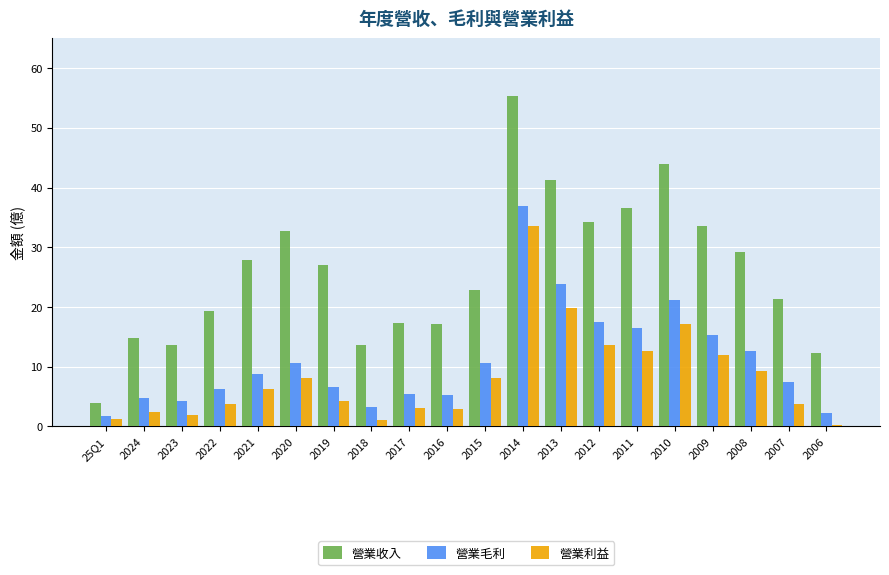

What position from the left is 2024?

2